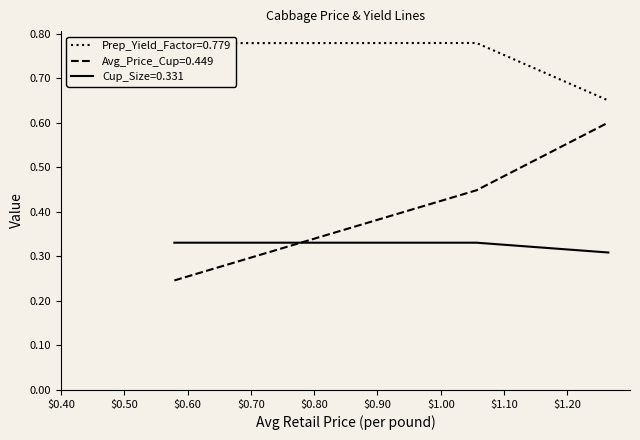

Which series has the largest range (max minus min)?

Avg_Price_Cup=0.449